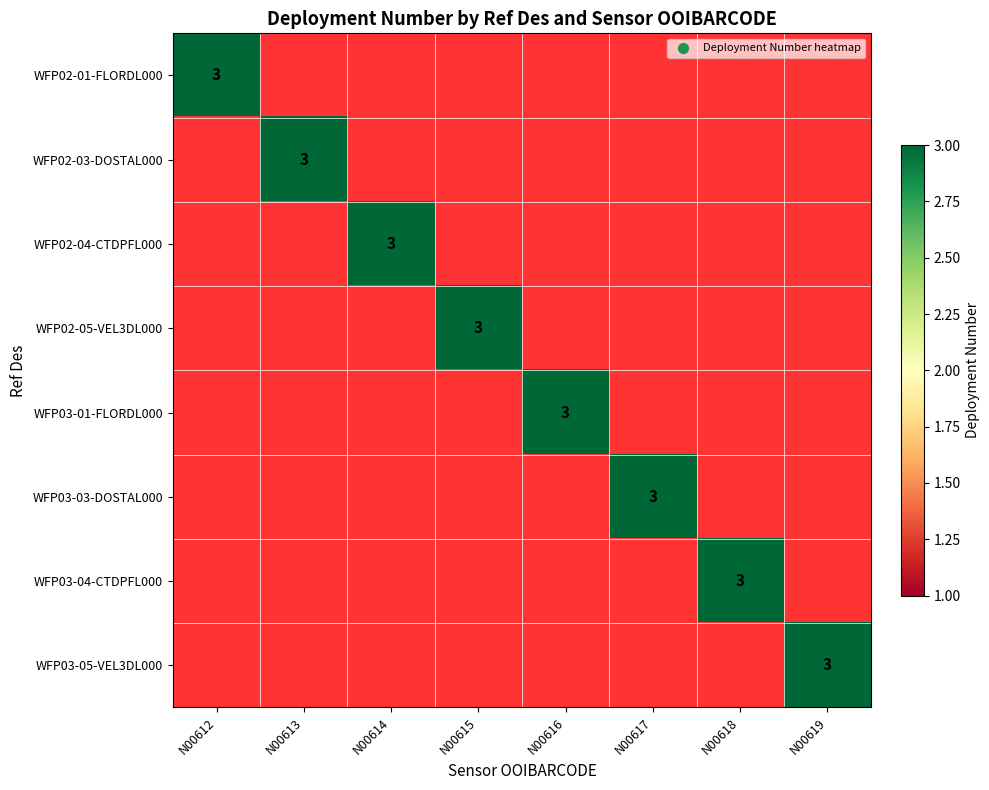

At which category is the sum across all series the highest?

N00612